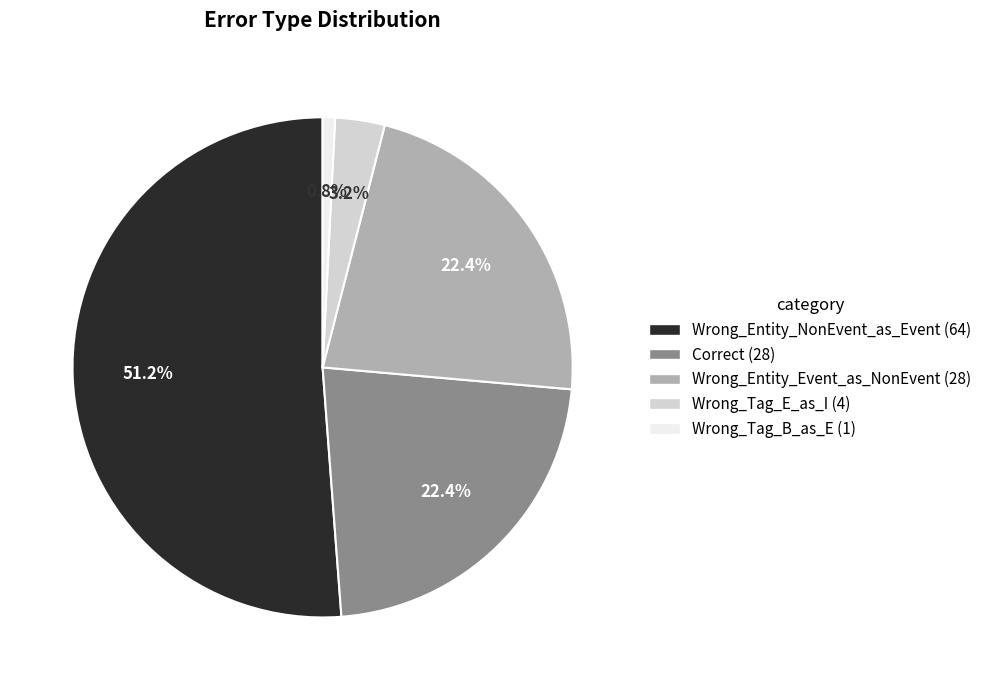

How much of the chart is everything except Wrong_Tag_B_as_E?

99.2%